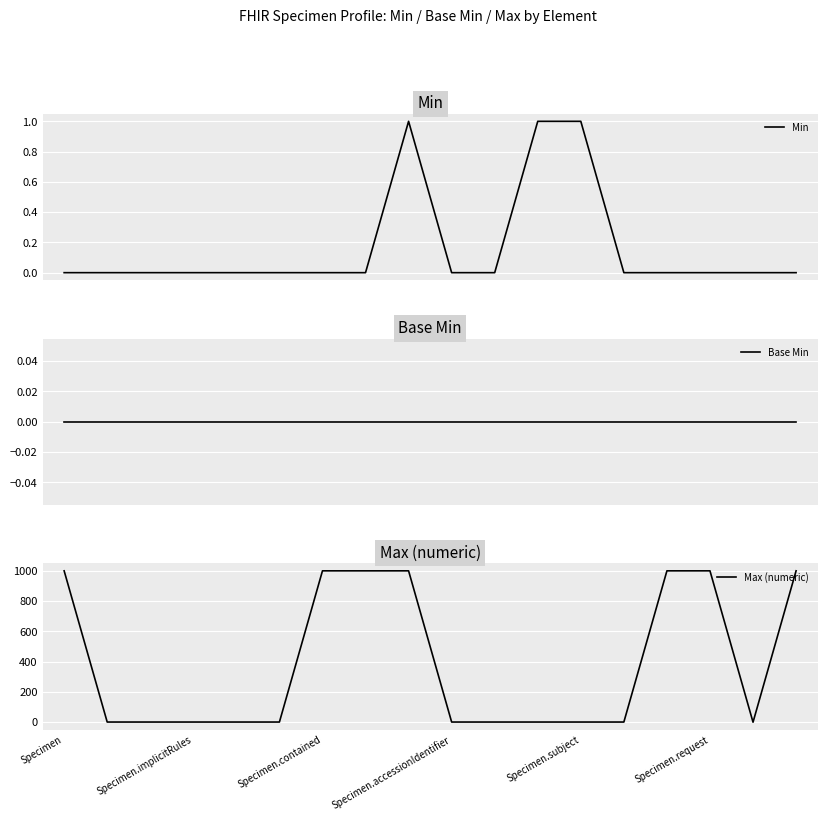

Where does the Max (numeric) series first go above 1?

Specimen